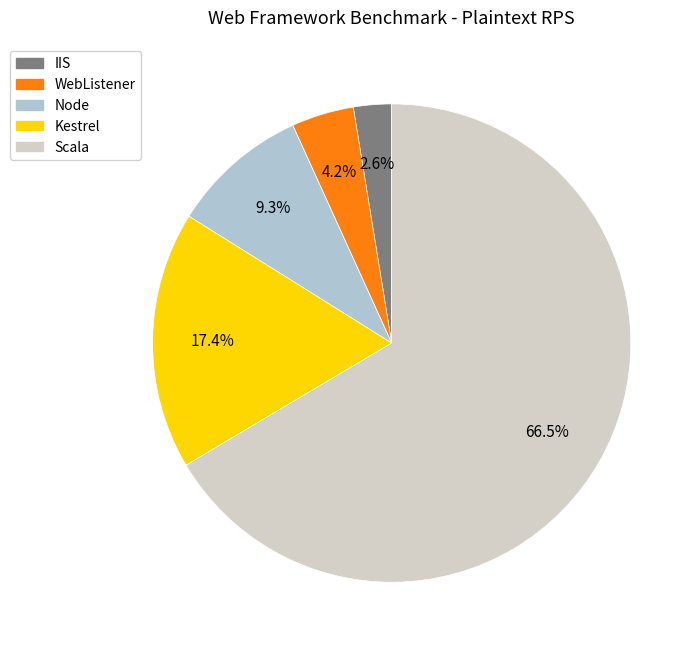

Does any single category account for the majority?

Yes